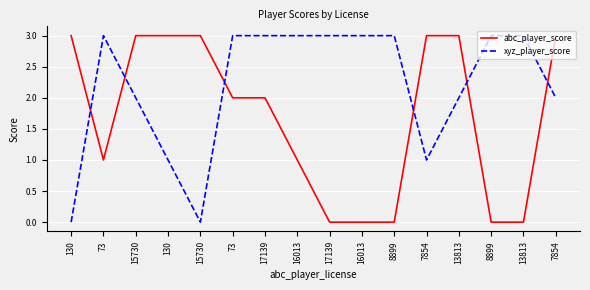

How many times do abc_player_score and xyz_player_score cross each other?

6